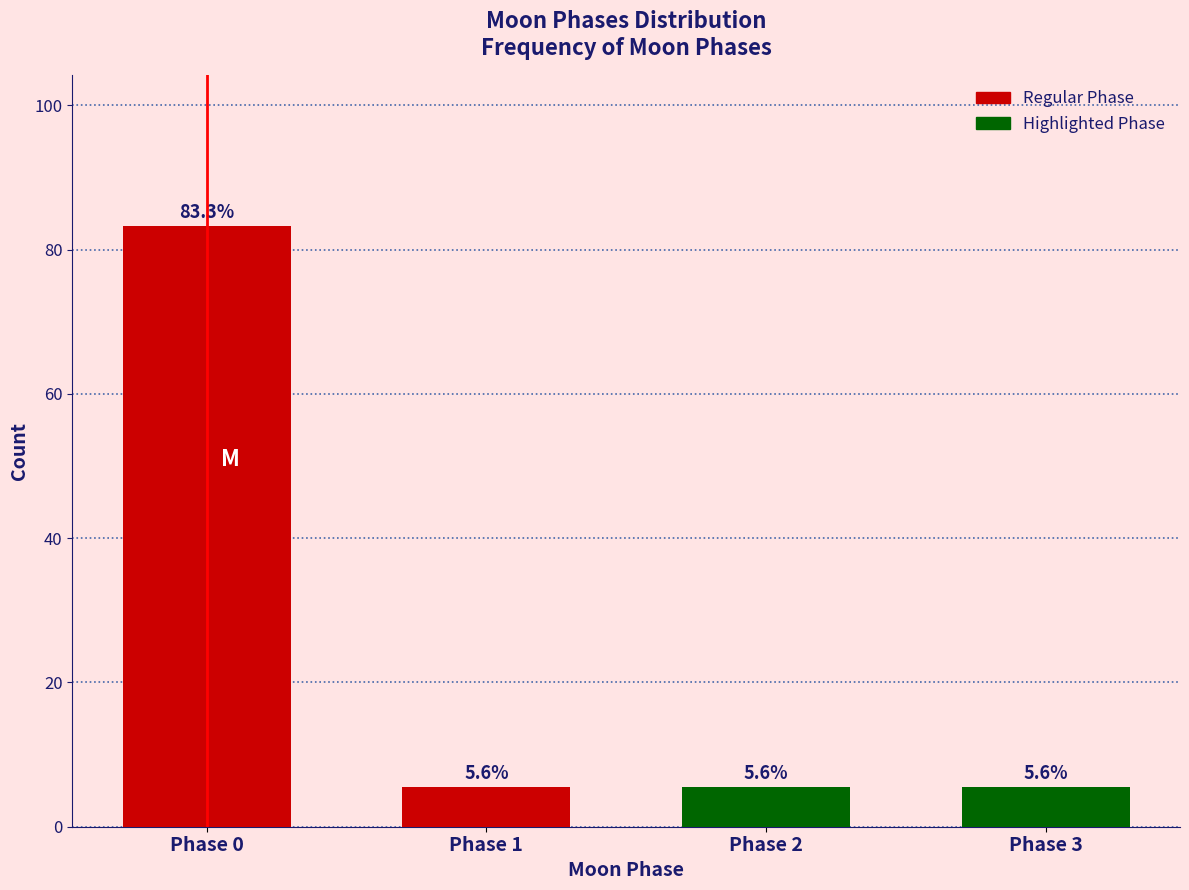

Reading left to right, transcribe all the data shown in this chart.

Phase 0=83.3	Phase 1=5.6	Phase 2=5.6	Phase 3=5.6